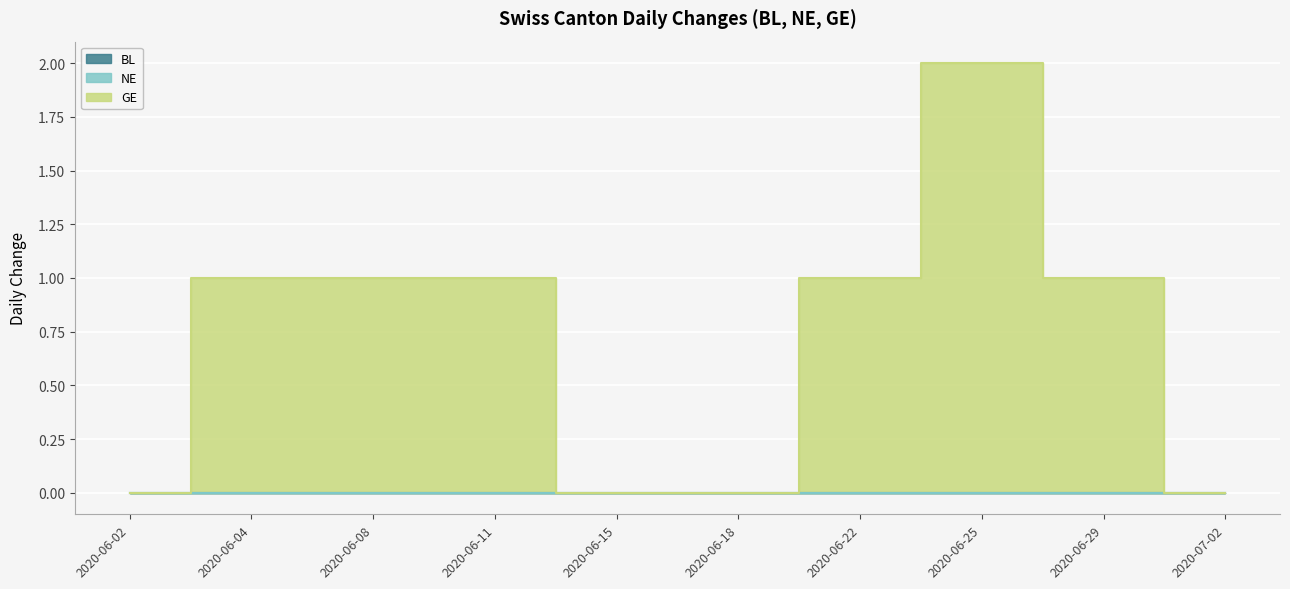

At which label is GE closest to 1?

2020-06-04